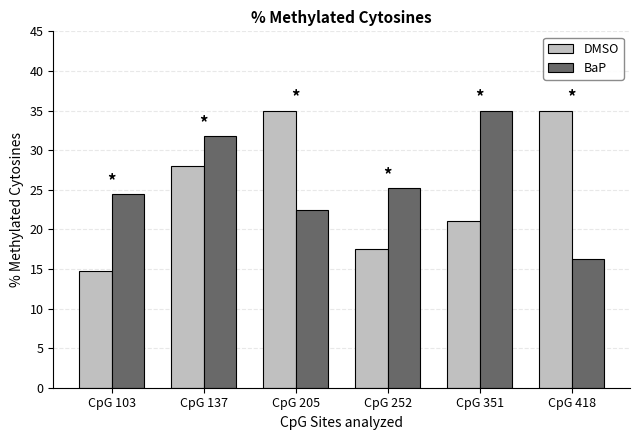

What is the difference between the highest and lowest values at CpG 205?

12.5